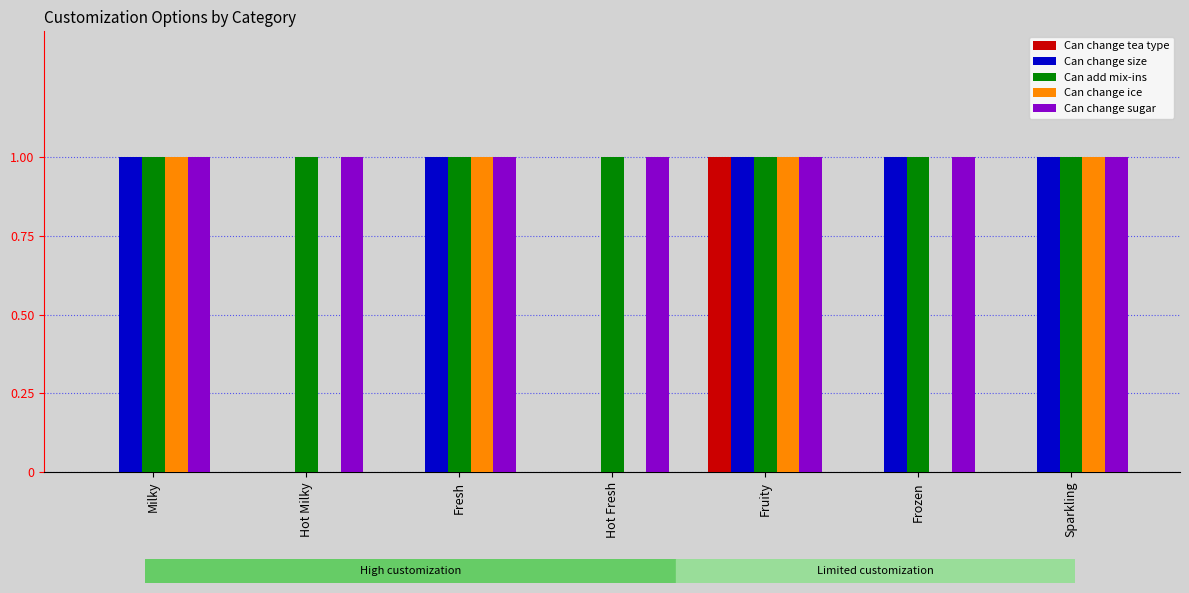

Which series changed the most between Hot Fresh and Frozen?

Can change size